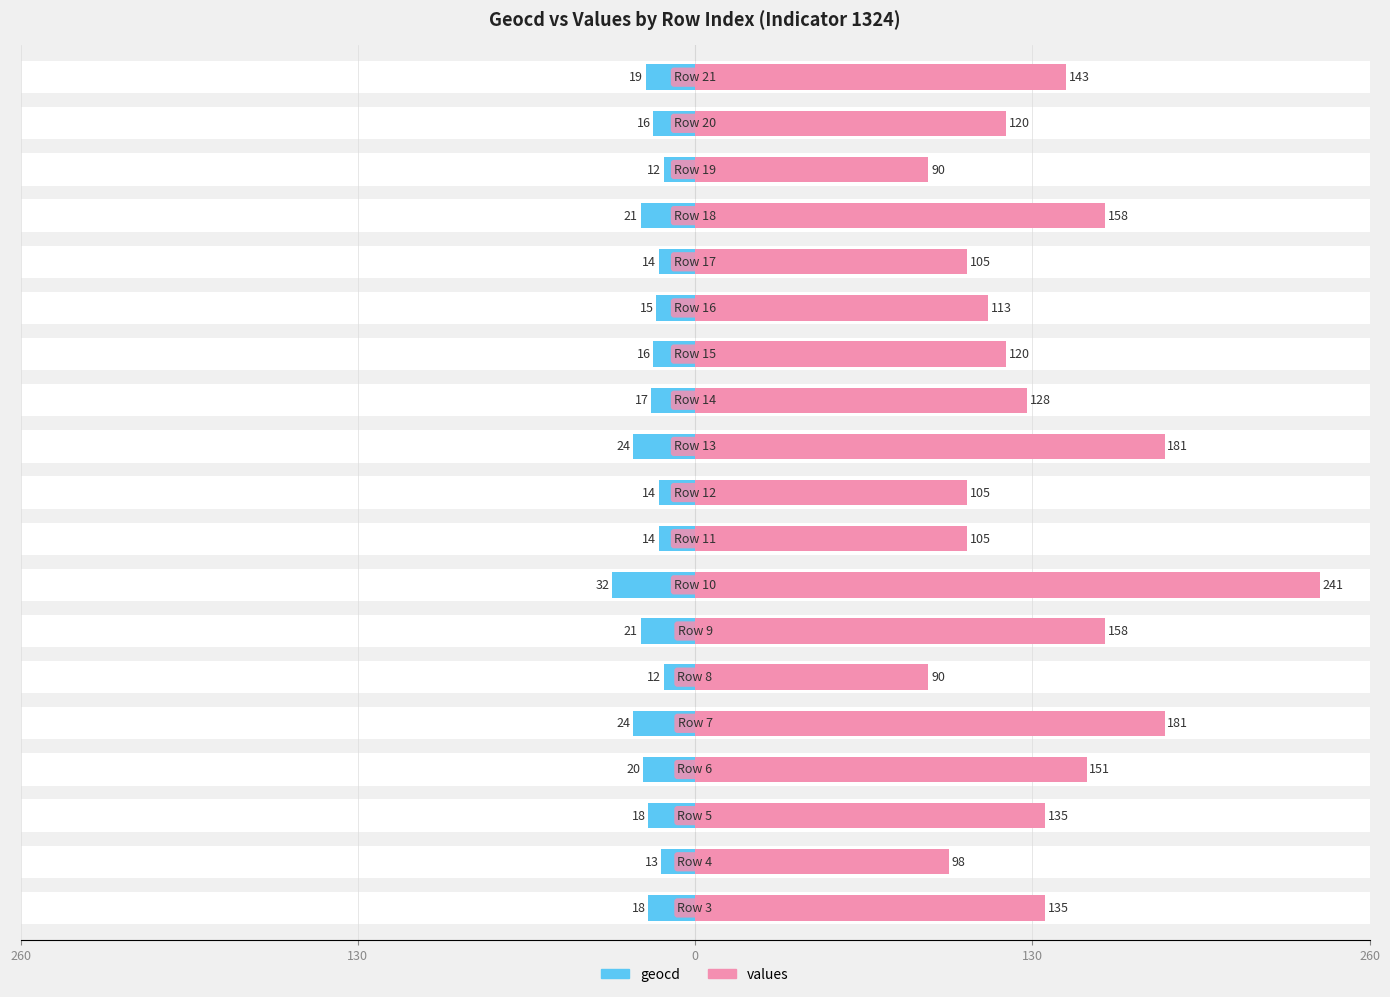

List the series in order of their peak value, lowest first.

geocd, values